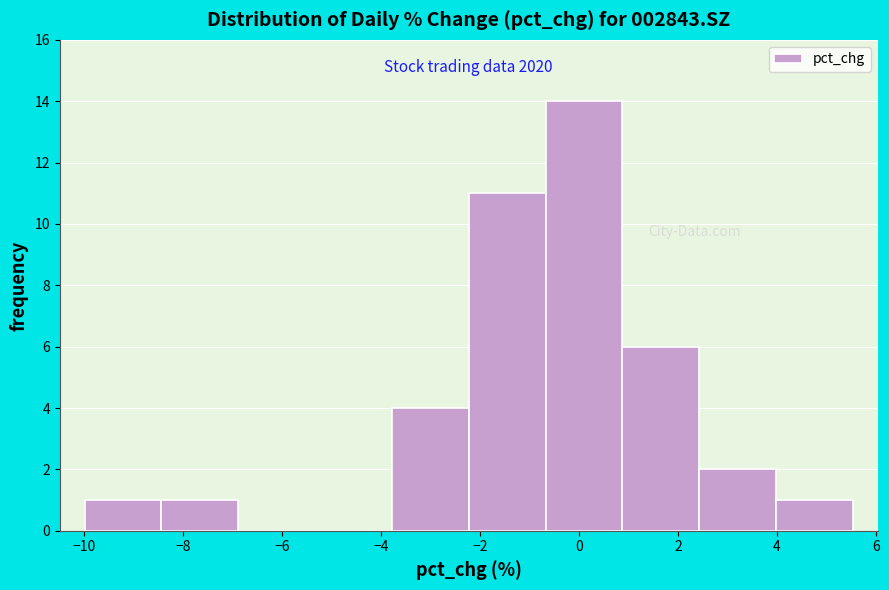

Over which range of the x-axis is the bar tallest?

-0.6 to 0.8